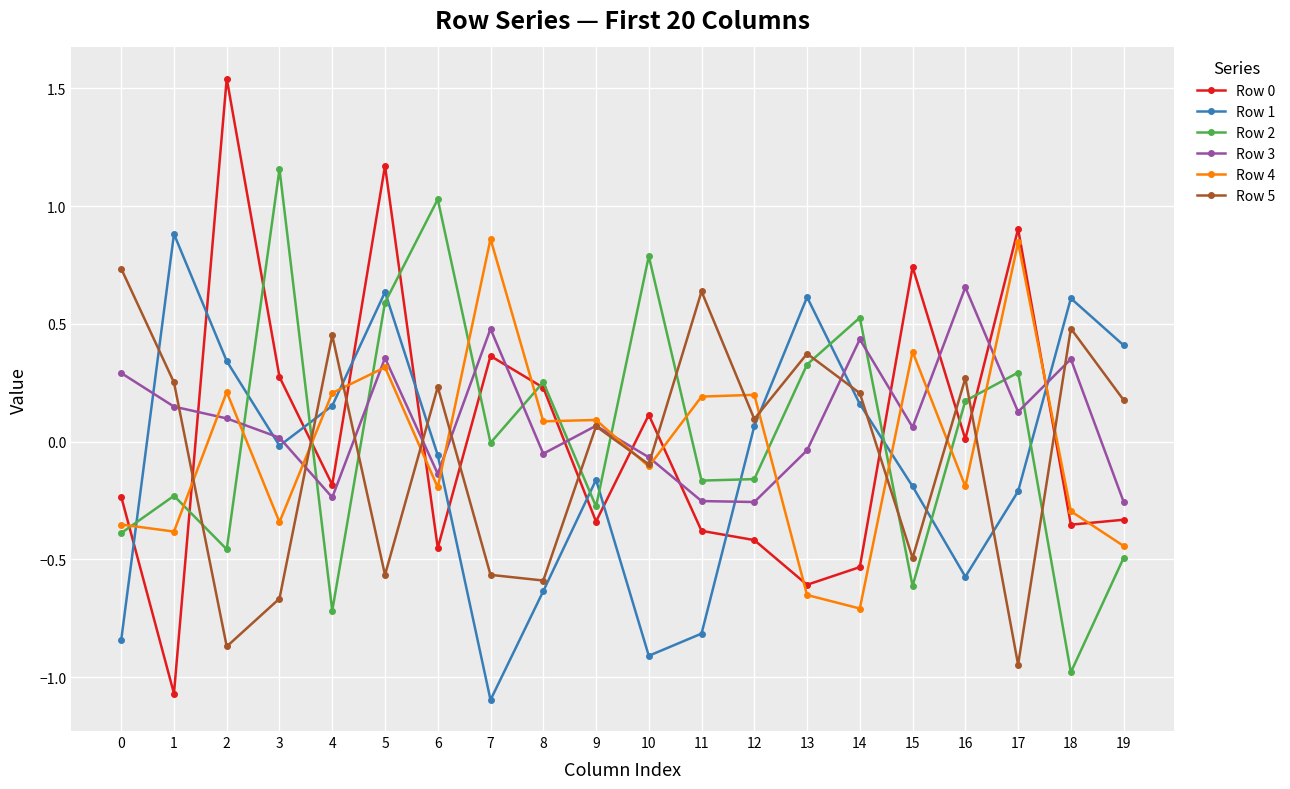

How many interior local peaks does the Row 2 series have?

7